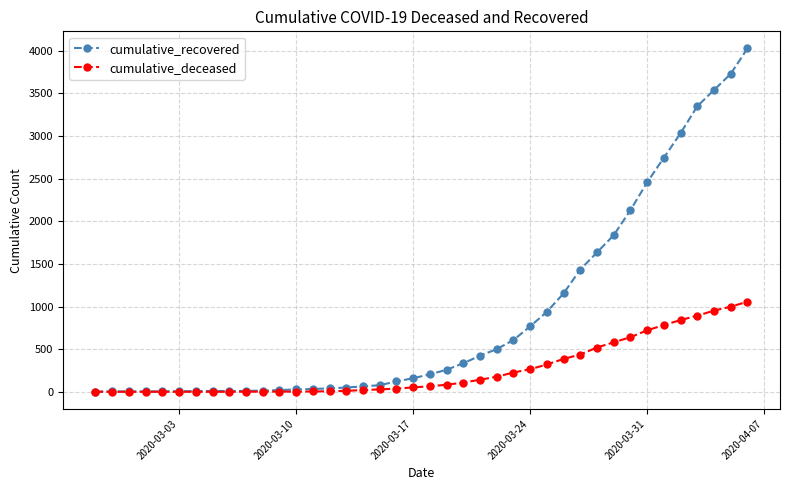

List the series in order of their peak value, lowest first.

cumulative_deceased, cumulative_recovered